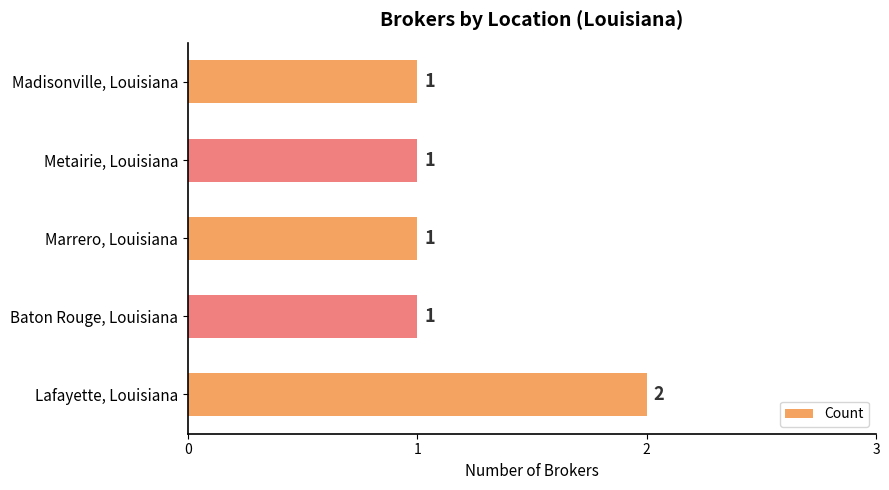

What is the smallest value displayed?

1